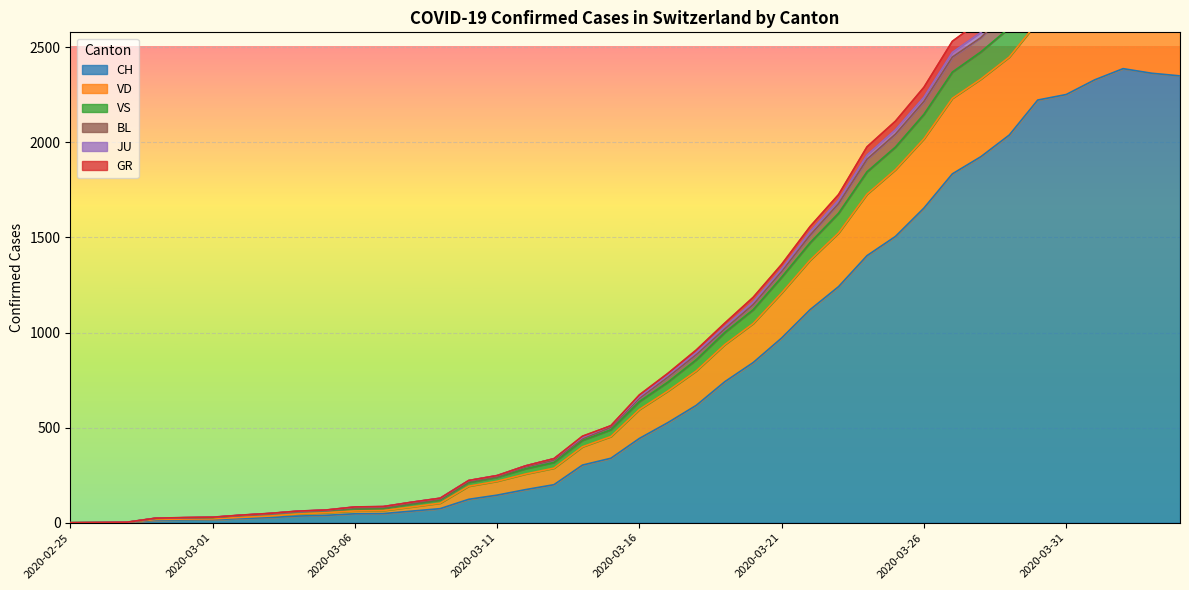

Does the chart display data point markers on the line(s)?

No